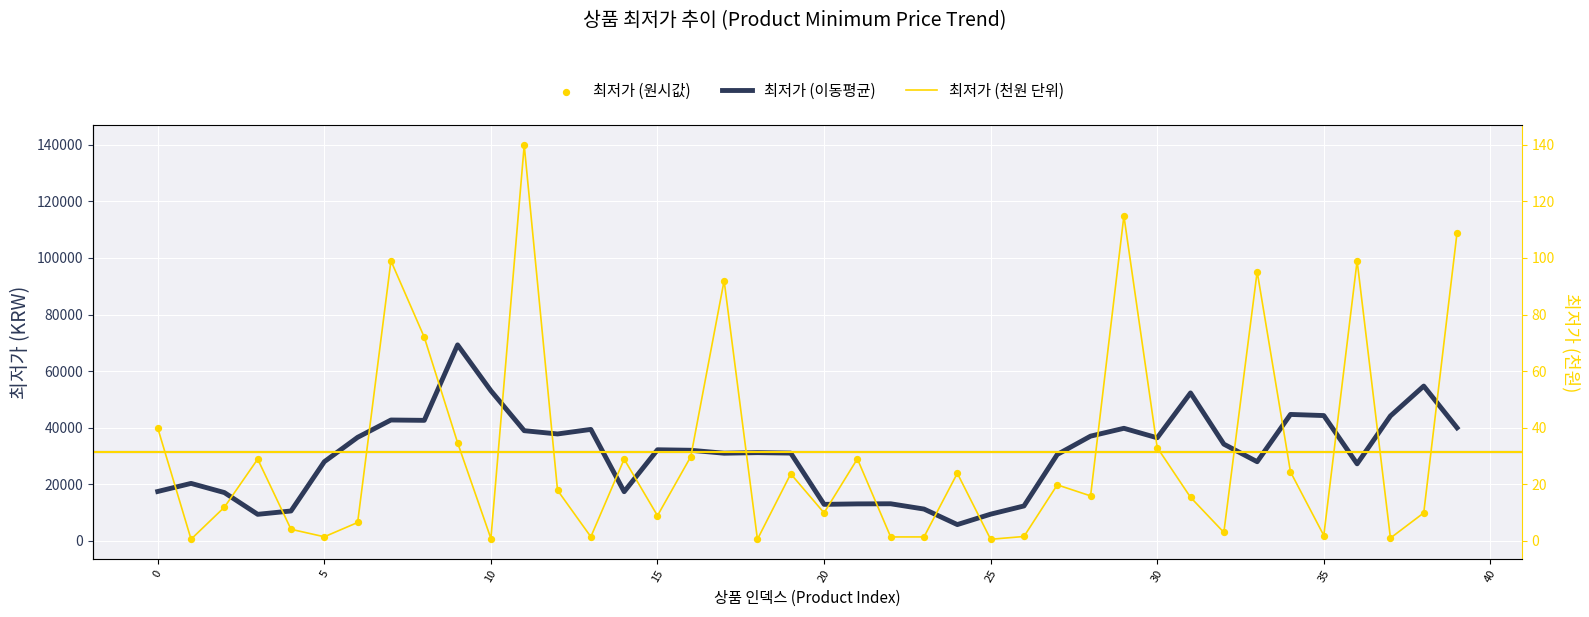

What is the total value across all series at 33?

123275.2